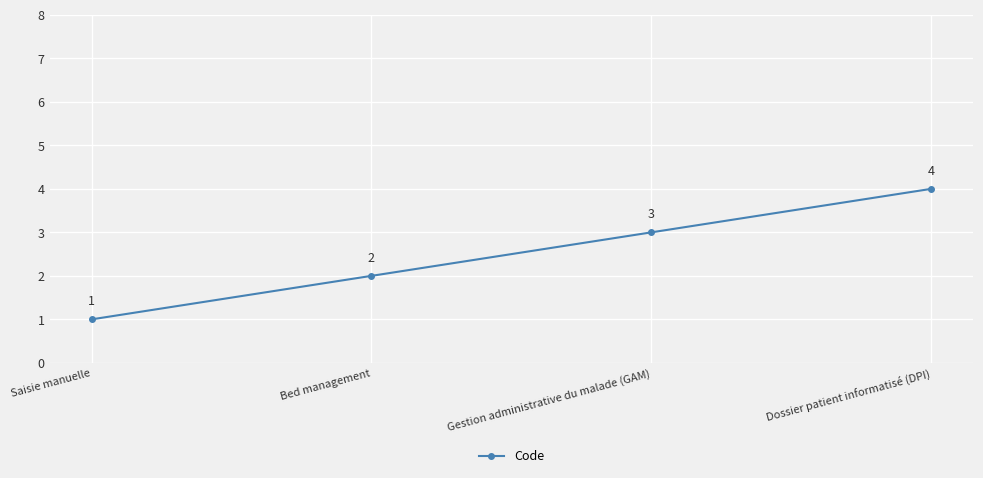

How many series are shown in this chart?

1